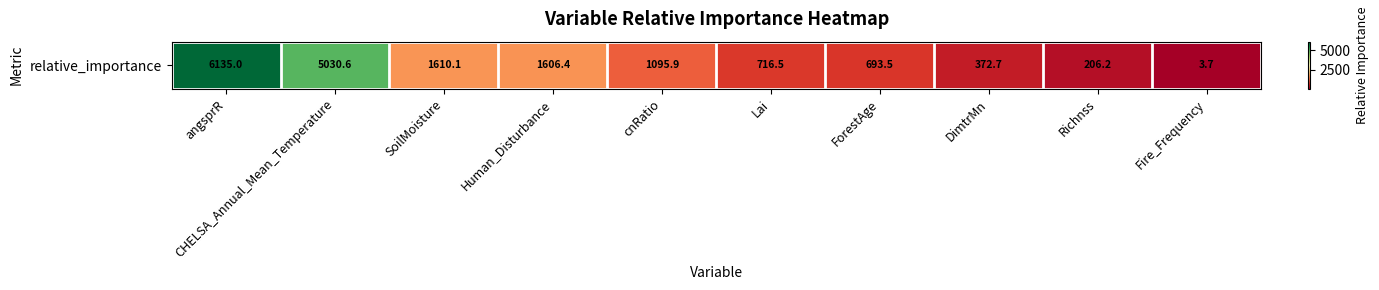

How many series are shown in this chart?

1